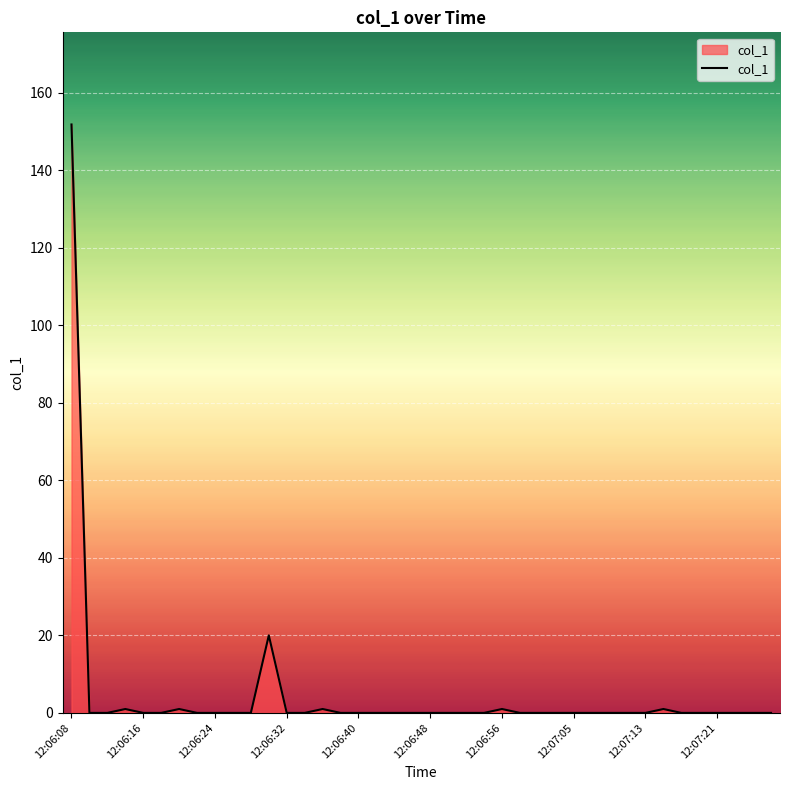

What is the greatest value displayed?

151.8